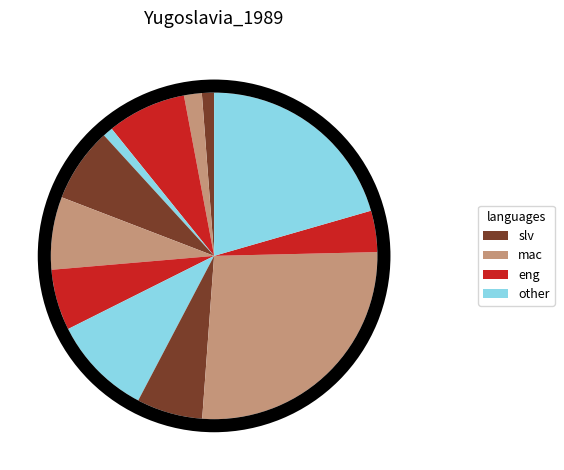

Combined, do 13 and 3 account for over 50%?

No